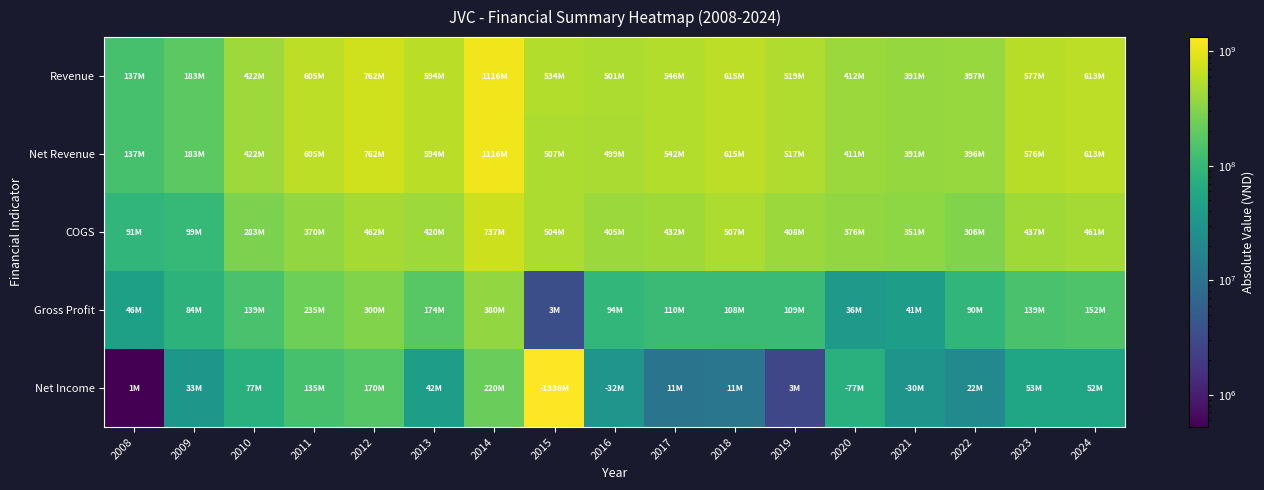

Reading left to right, extract all data points from this chart.

Revenue: 2008=136559544	2009=183265424	2010=421754623	2011=605380968	2012=761739690	2013=594056136	2014=1116479398	2015=534174142	2016=500954221	2017=545500057	2018=615236373	2019=519305002	2020=411625472	2021=391488367	2022=396524083	2023=576765289	2024=612657673
Net Revenue: 2008=136559544	2009=182914839	2010=421754623	2011=605380968	2012=761739690	2013=594056136	2014=1116466958	2015=507337537	2016=499432258	2017=542017039	2018=615074047	2019=517172862	2020=411416952	2021=391228034	2022=396301044	2023=576287156	2024=612521692
COGS: 2008=90837510	2009=98929129	2010=283206377	2011=370349467	2012=461759890	2013=419791498	2014=736787923	2015=503951234	2016=405451054	2017=432195698	2018=506977271	2019=408115255	2020=375562986	2021=350699082	2022=306179779	2023=437423715	2024=460731894
Gross Profit: 2008=45722034	2009=83985710	2010=138548246	2011=235031501	2012=299979799	2013=174264638	2014=379679035	2015=3386303	2016=93981204	2017=109821342	2018=108096776	2019=109057607	2020=35853966	2021=40528952	2022=90121265	2023=138863441	2024=151789798
Net Income: 2008=520781	2009=33306827	2010=76597911	2011=134805845	2012=170076097	2013=41680146	2014=219555604	2015=1335781919	2016=31694179	2017=10516011	2018=11445661	2019=2796029	2020=76685819	2021=29966032	2022=21729368	2023=52639842	2024=51886433